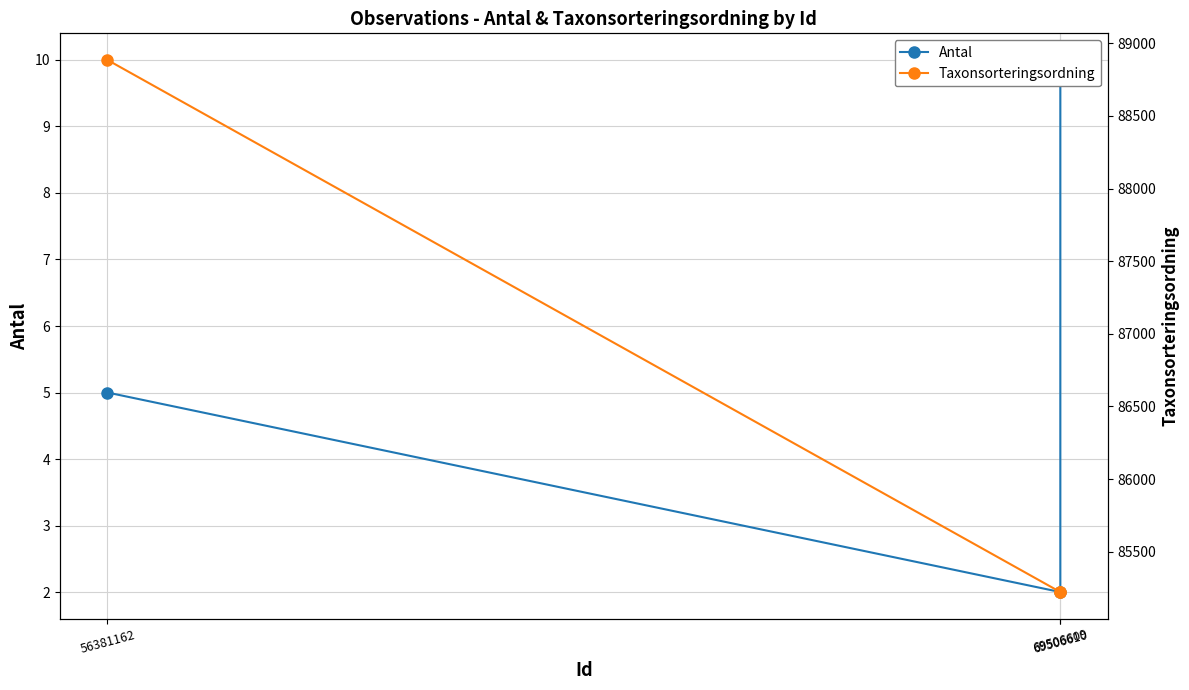

Between 56381162 and 69506609, which series saw the biggest shift?

Taxonsorteringsordning